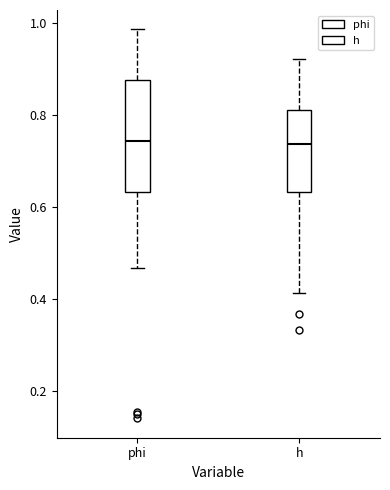

Where is the lower edge of the box for phi on the y-axis? The values are not printed on the chart, so give them approximately, as read against the axis.

0.64